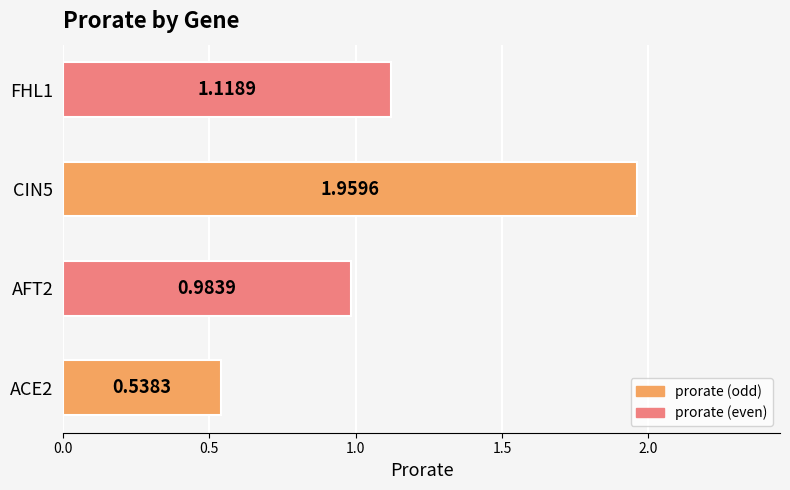

What is the sum of all values?

4.6